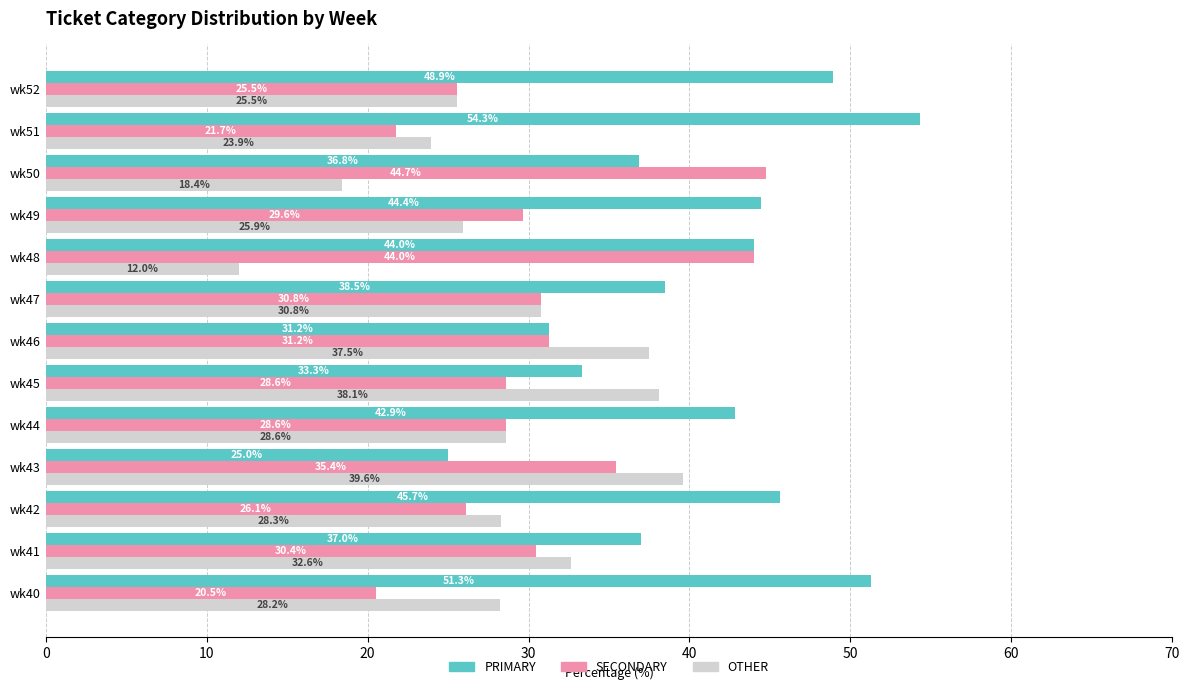

What is the difference between the maximum and minimum values in the SECONDARY series?

24.2